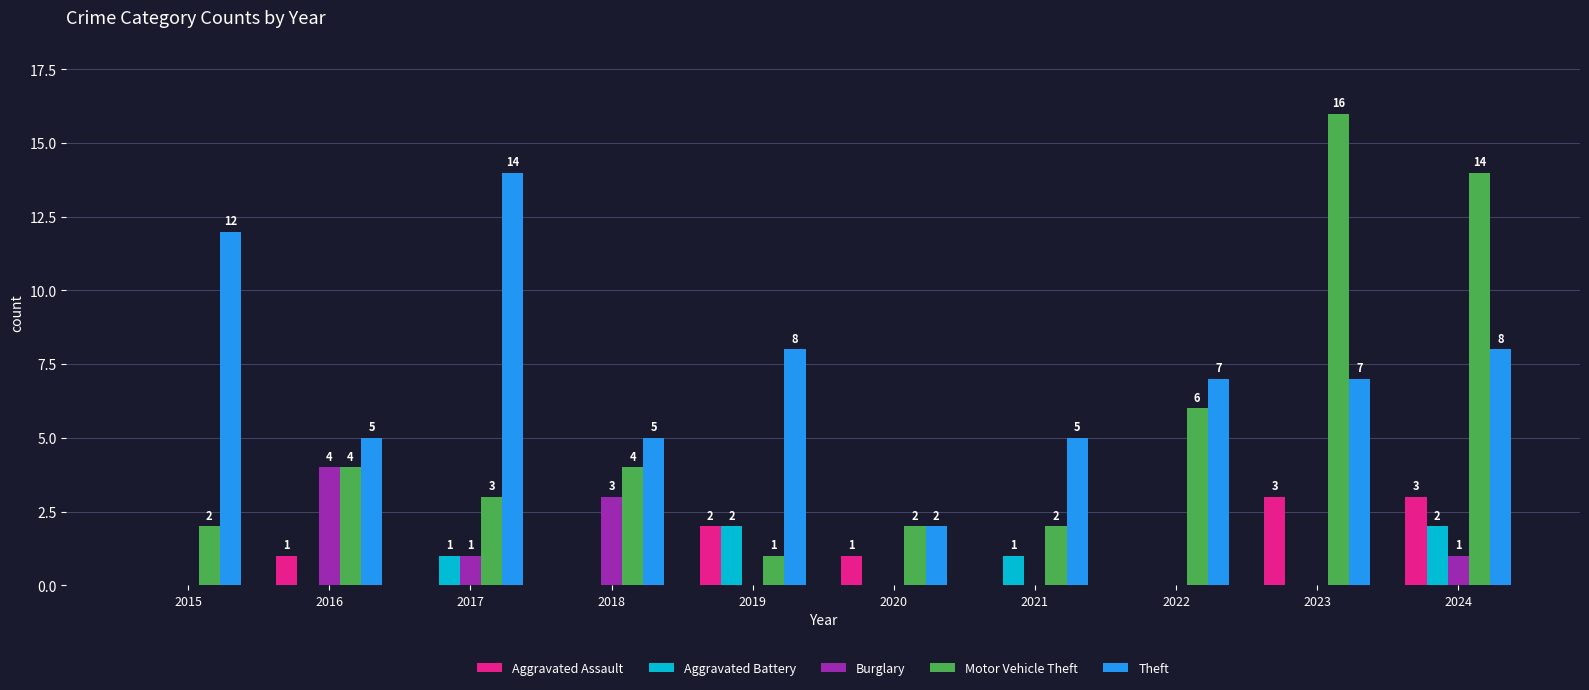

How many positive values does the Aggravated Assault series have?

5